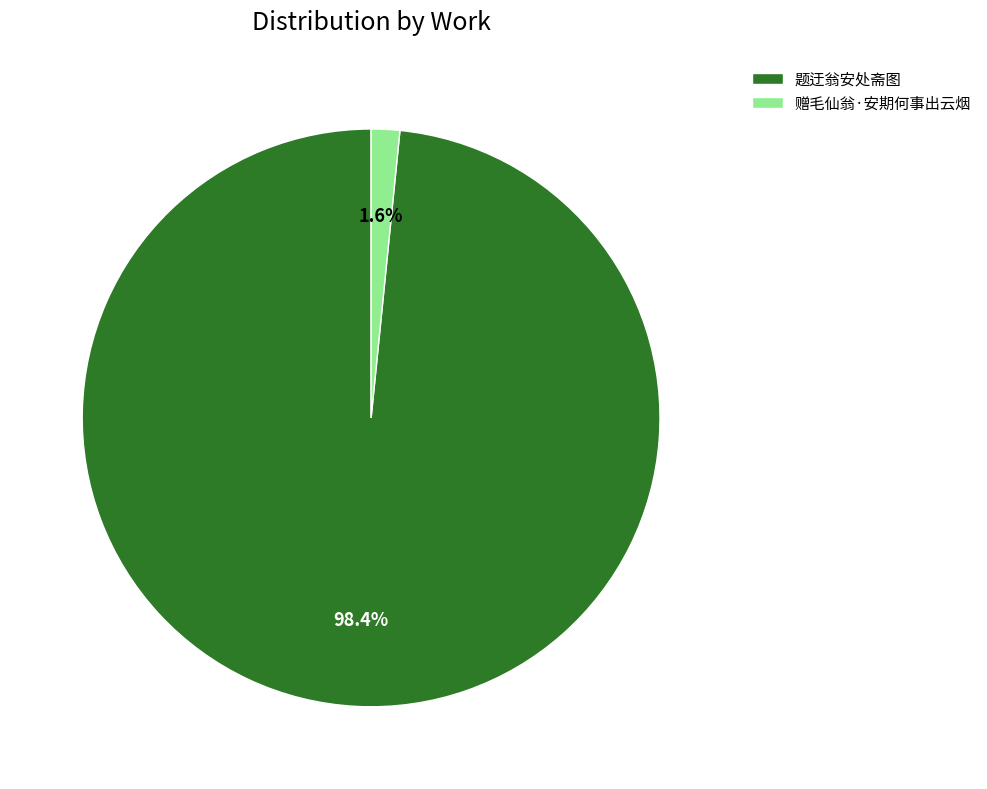

To the nearest percent, what percentage of the pie is 赠毛仙翁·安期何事出云烟?

2%